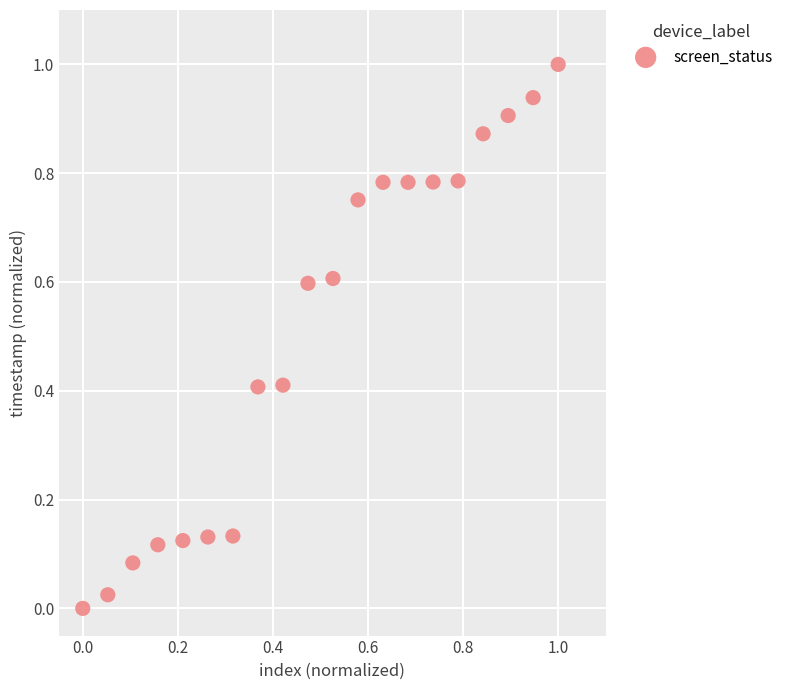

What is the range of X values (max minus min)?

1.0